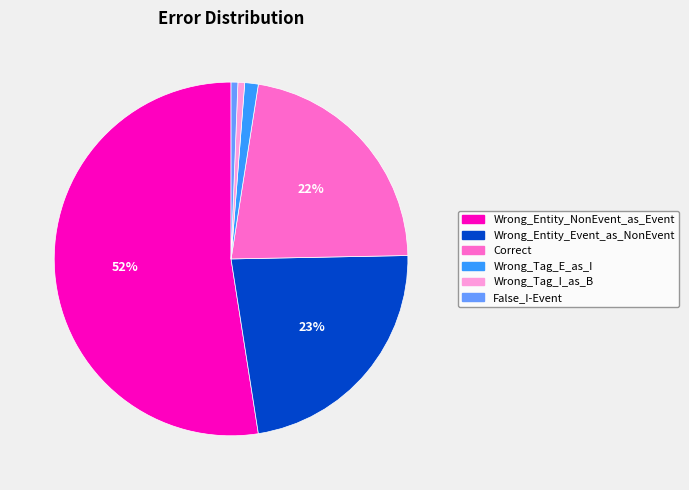

What is the ratio of the value at Wrong_Tag_I_as_B to the value at False_I-Event?

1.0